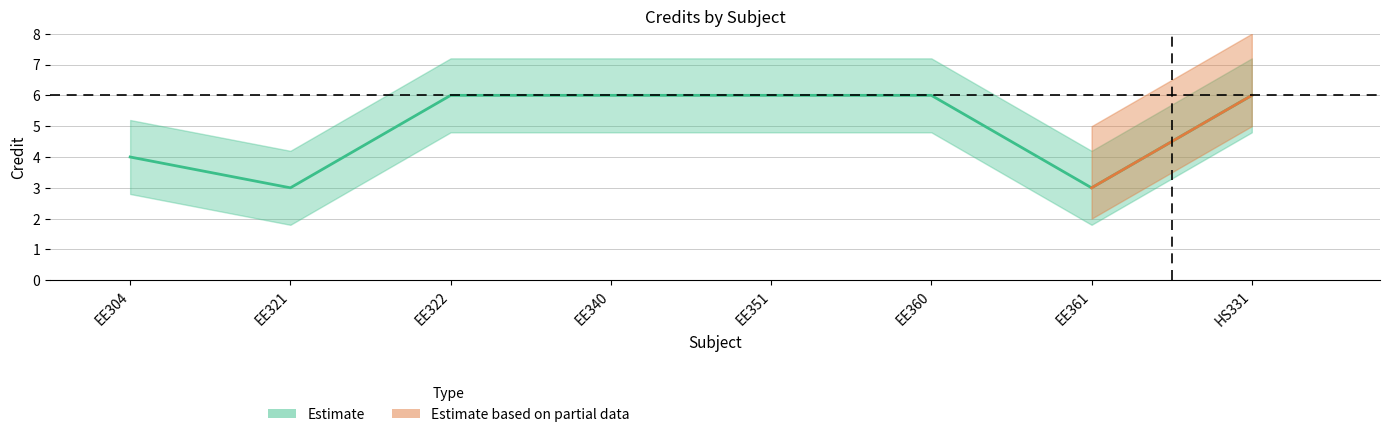

Reading right to left, transcribe all the data shown in this chart.

6	3	6	6	6	6	3	4